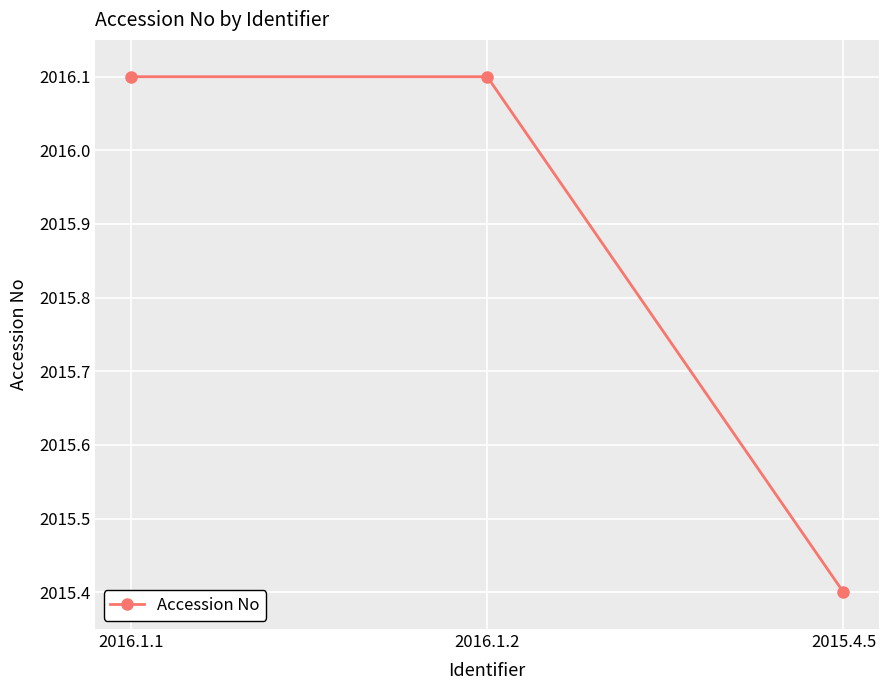

What is the sum of all values?

6047.6